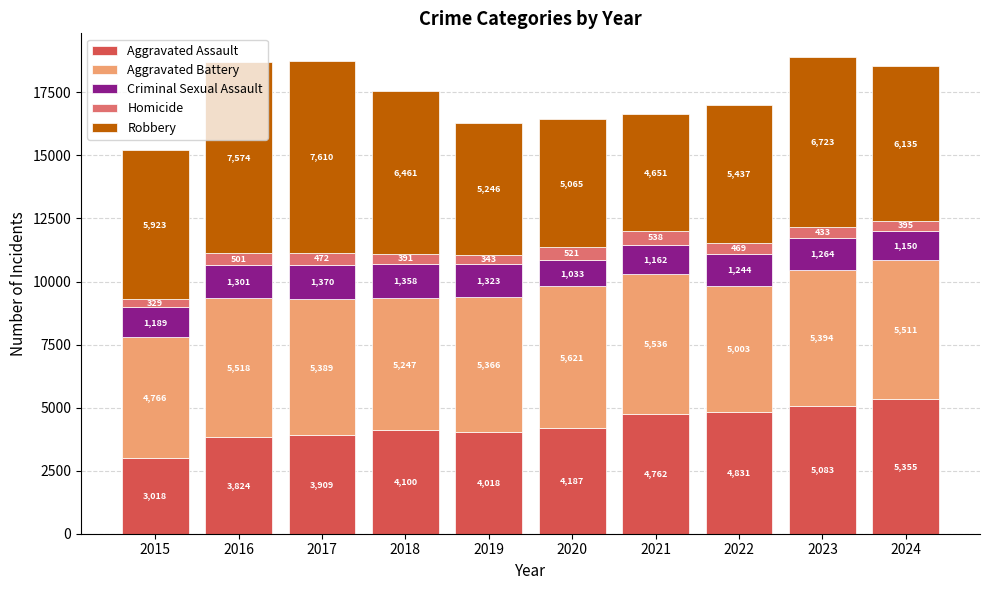

What is the total value across all series at 2016?

18718